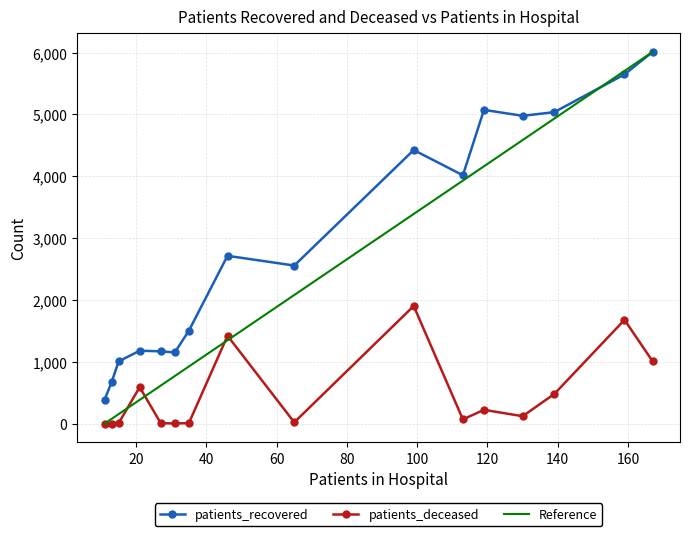

True or false: patients_deceased and patients_recovered intersect in this chart.

False